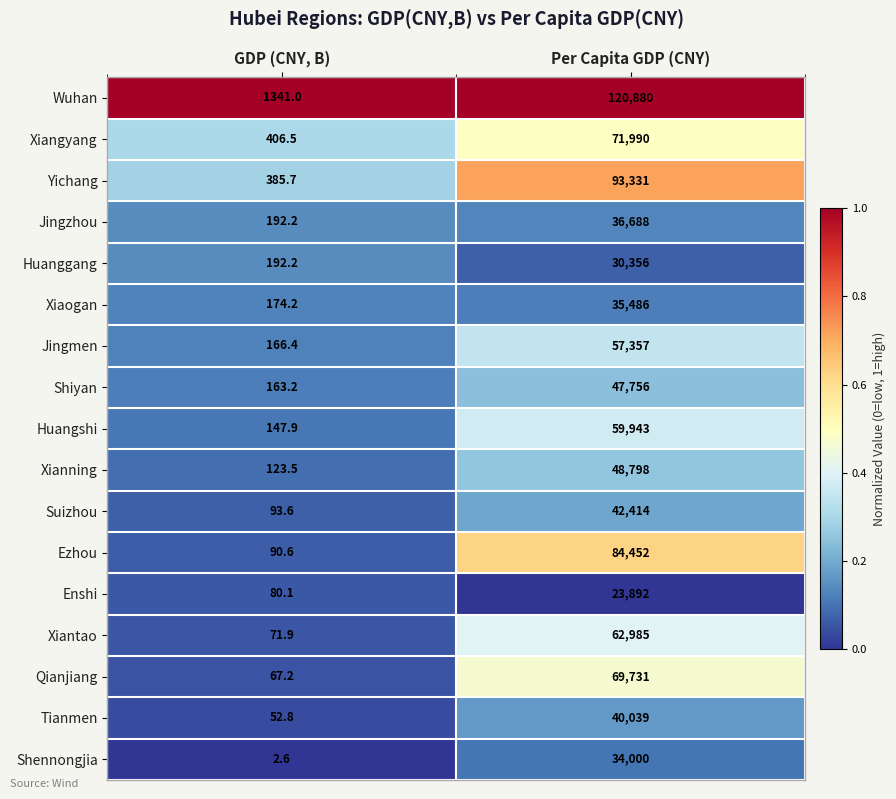

Where is Yichang nearest to the value 46858?

GDP (CNY, B)